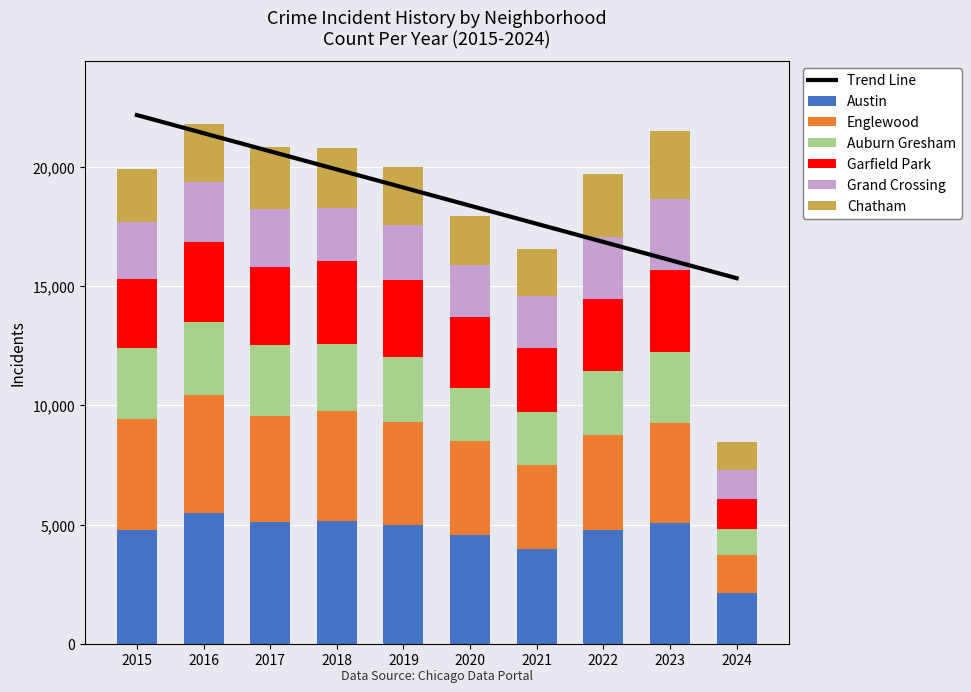

Between 2021 and 2022, which series saw the biggest shift?

Austin